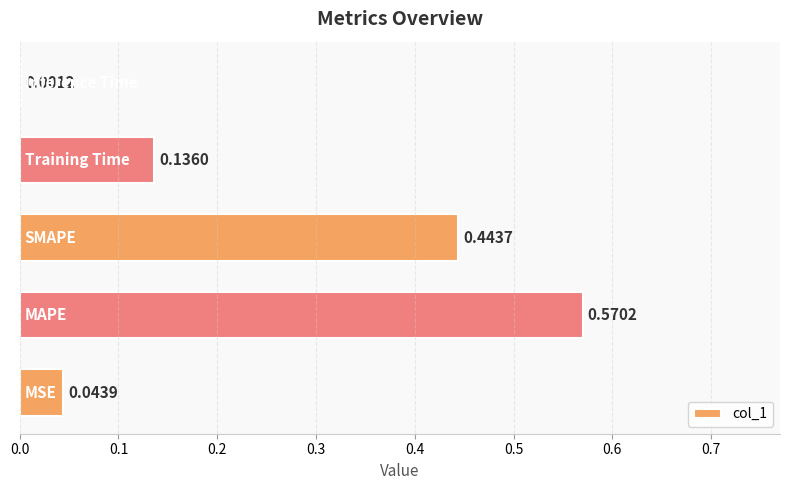

What is the average value?

0.2